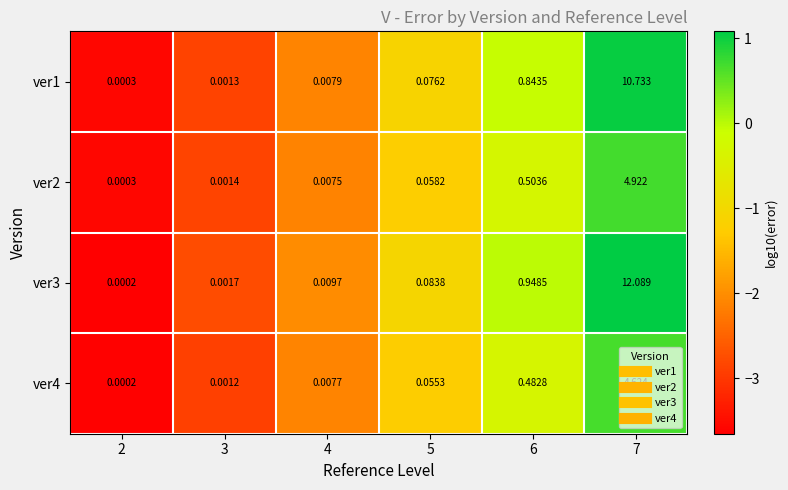

How many distinct data groups are displayed?

4